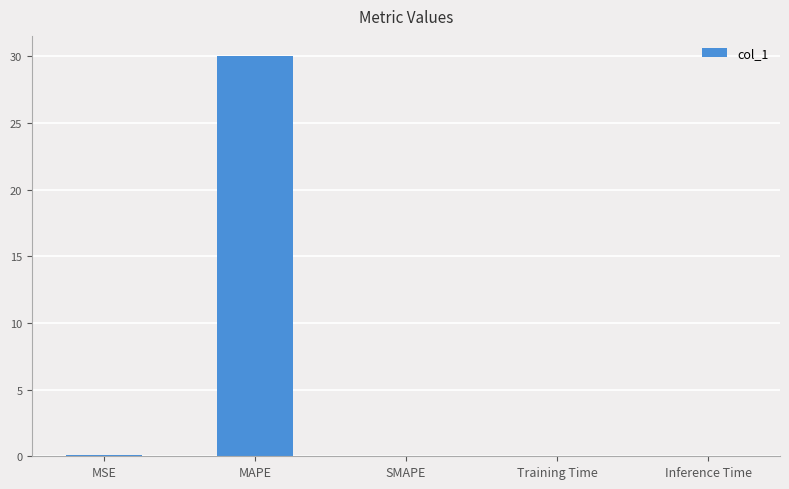

What is the sum of all values?

30.1